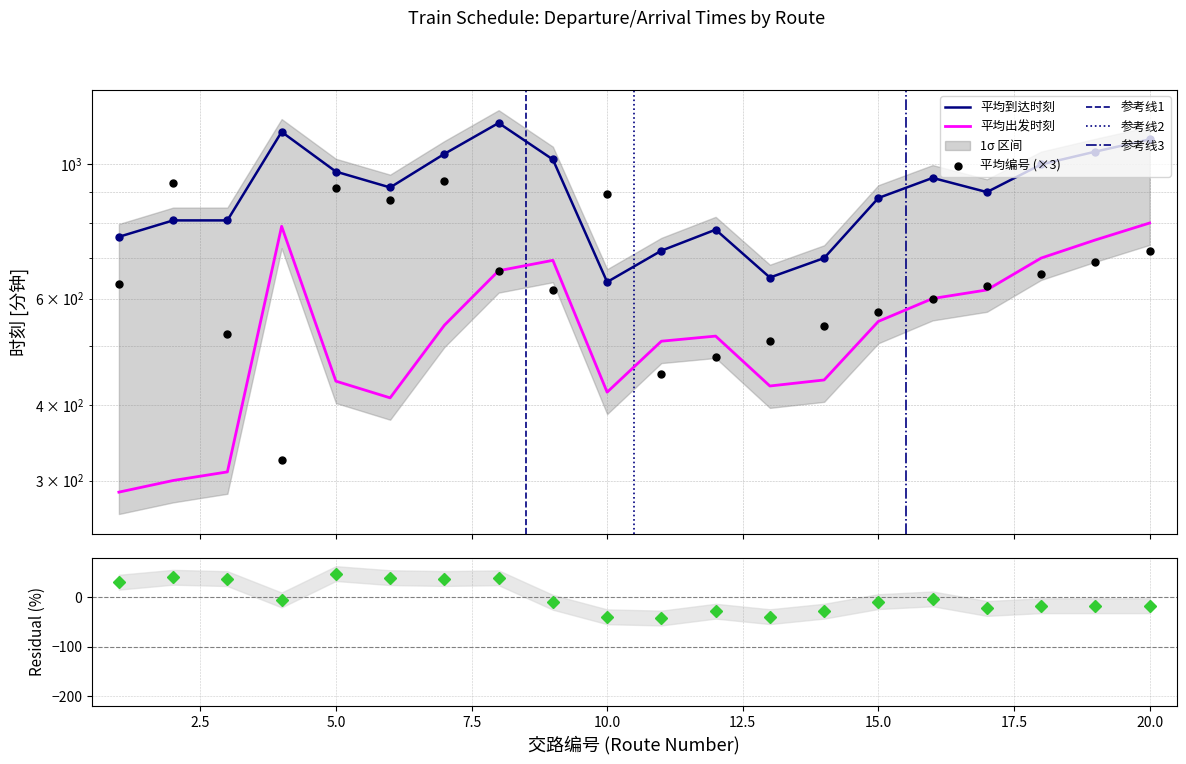

What is the total value across all series at 5?

2326